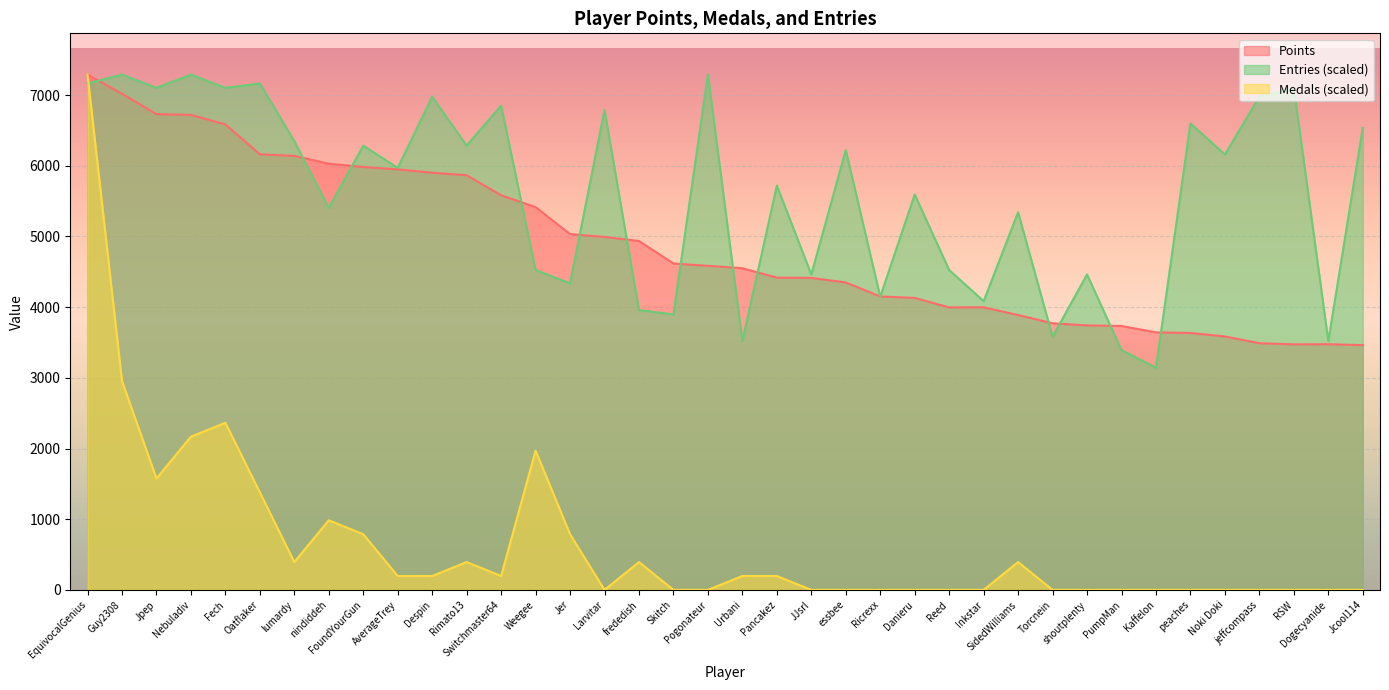

What is the difference between the highest and lowest values at Guy2308?

4335.2